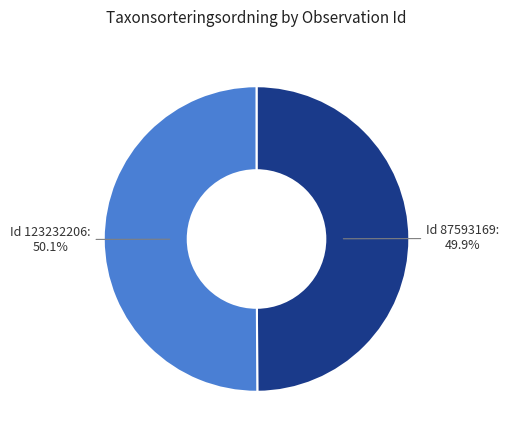

Is there a majority slice in this chart?

Yes